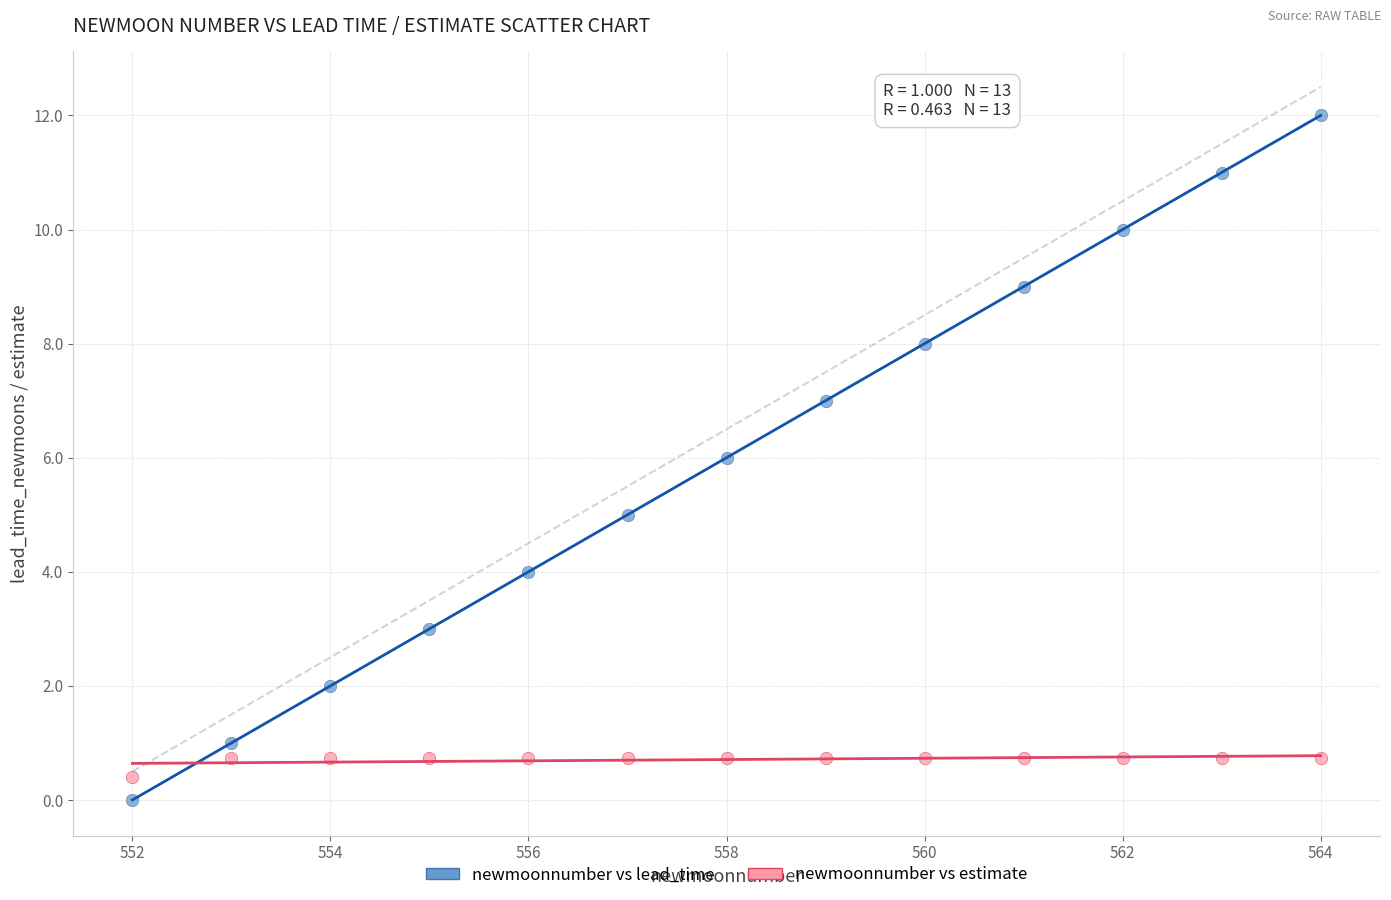

Across all data points, what is the range of X values (max minus min)?

12.0